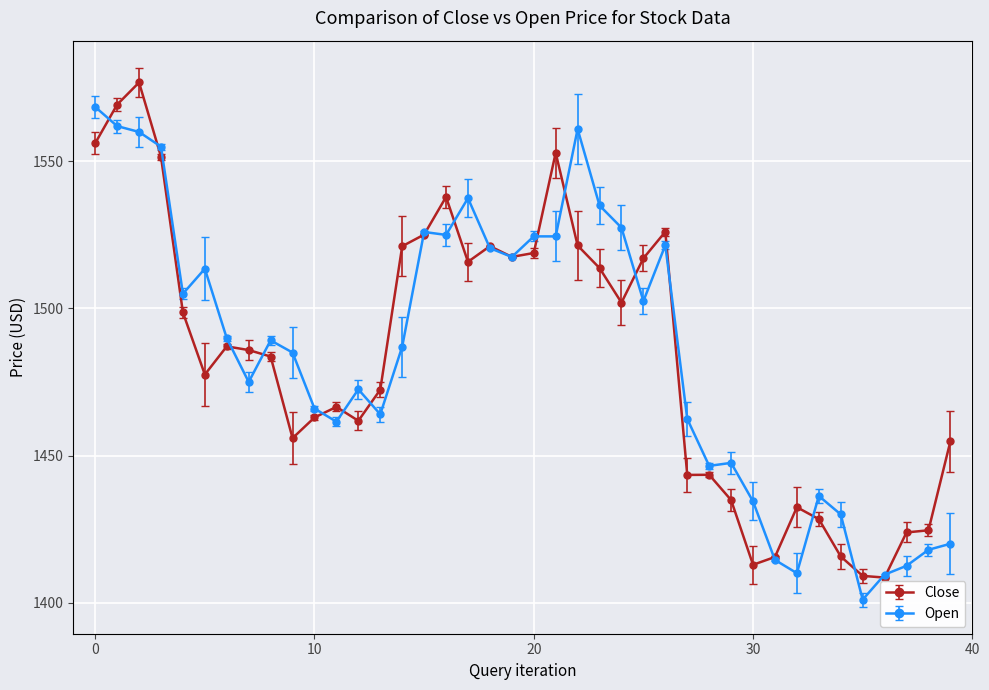

At how many categories does at least one series exceed 1542?

6